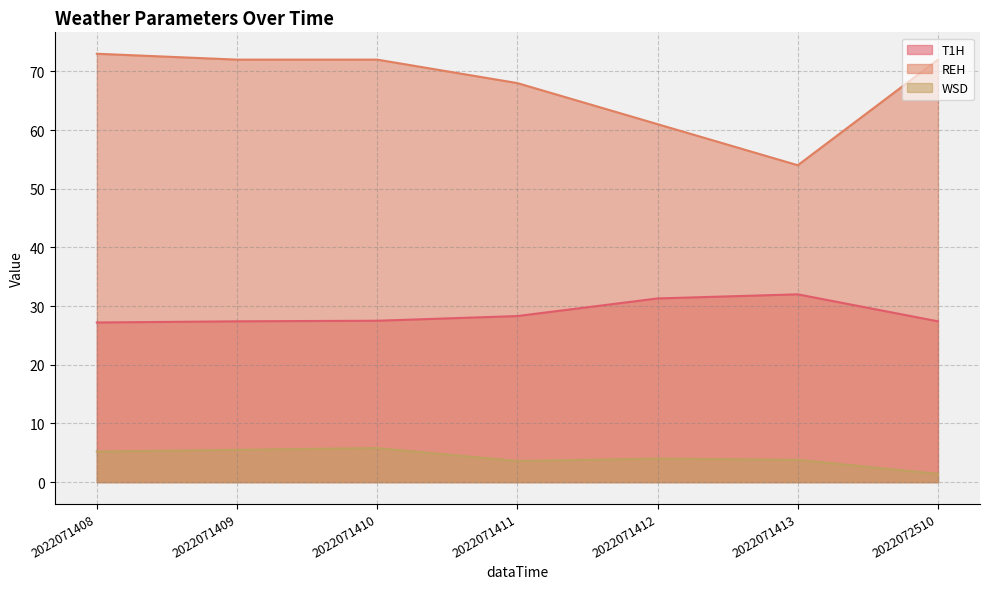

How many series are shown in this chart?

3